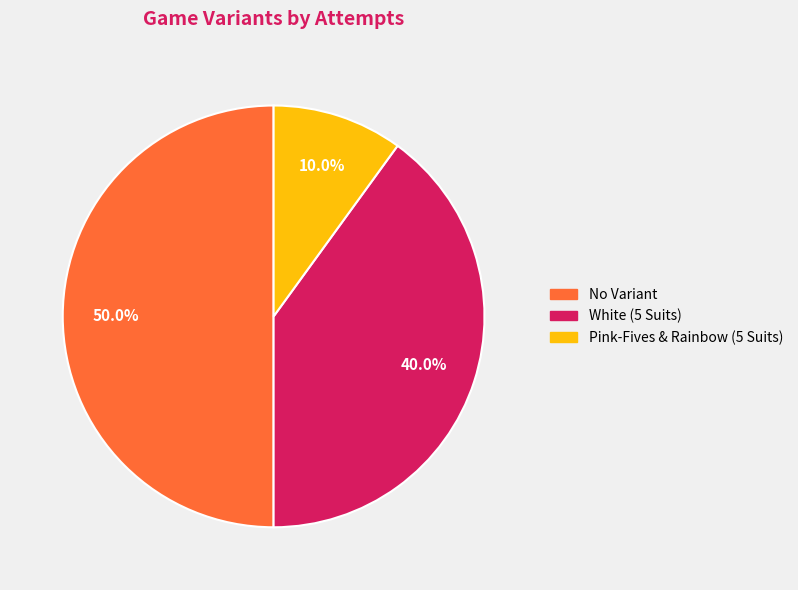

To the nearest percent, what portion does No Variant represent?

50%